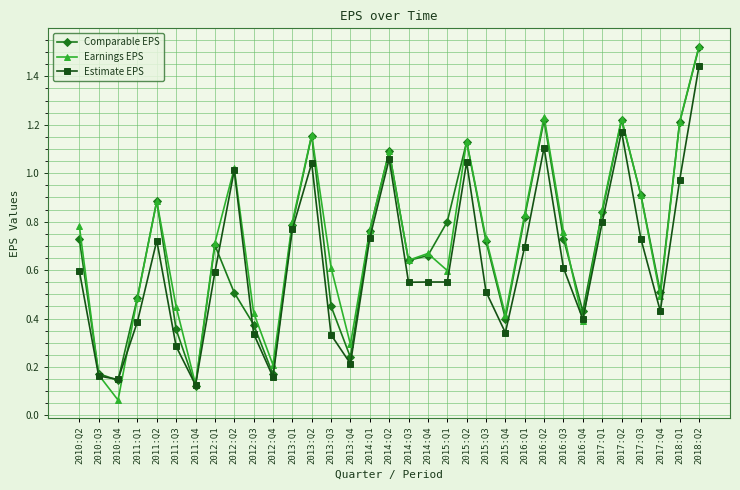

At which category is the sum across all series the highest?

2018:Q2